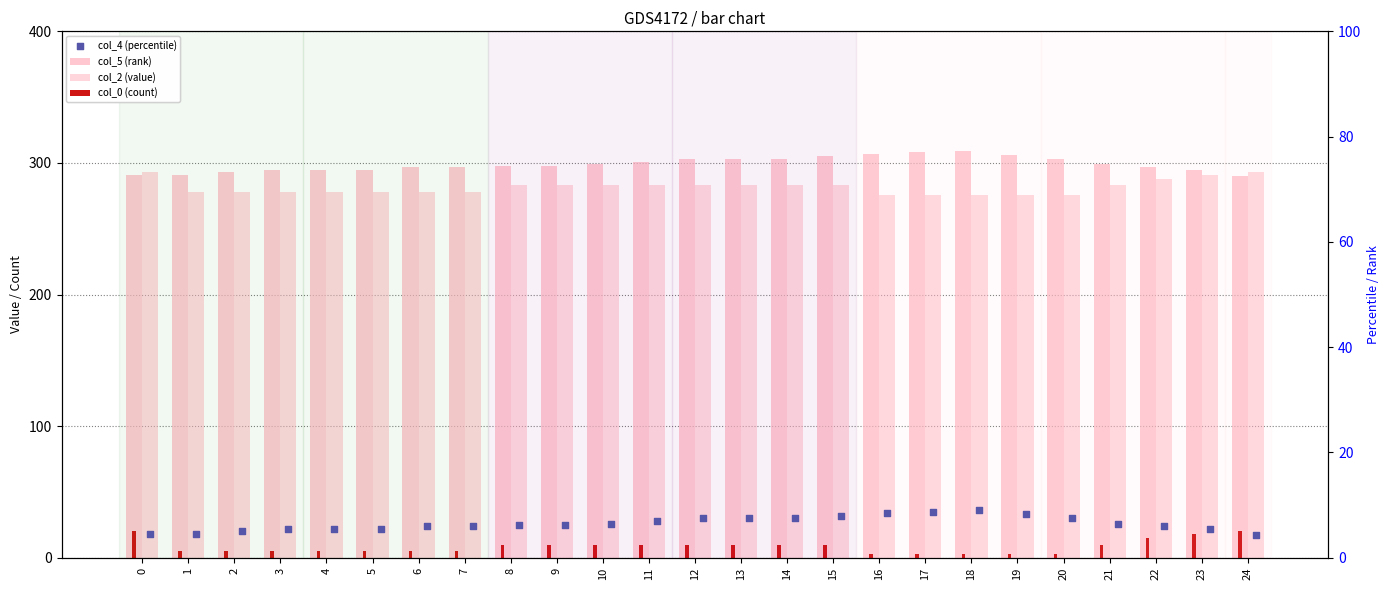

Which series contains the highest Y value?

col_5 (rank)